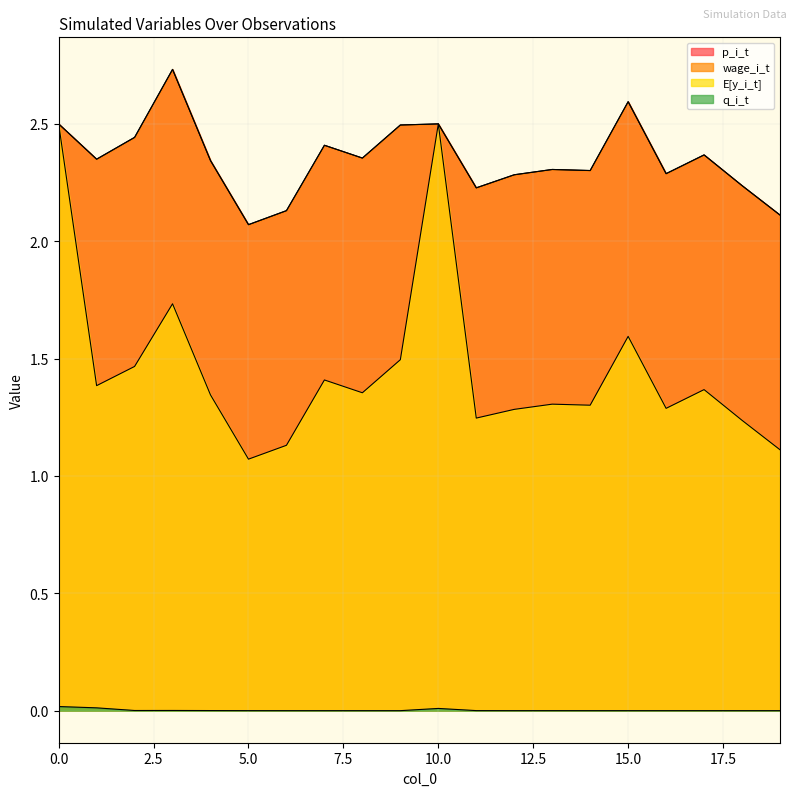

Which series has the largest range (max minus min)?

E[y_i_t]